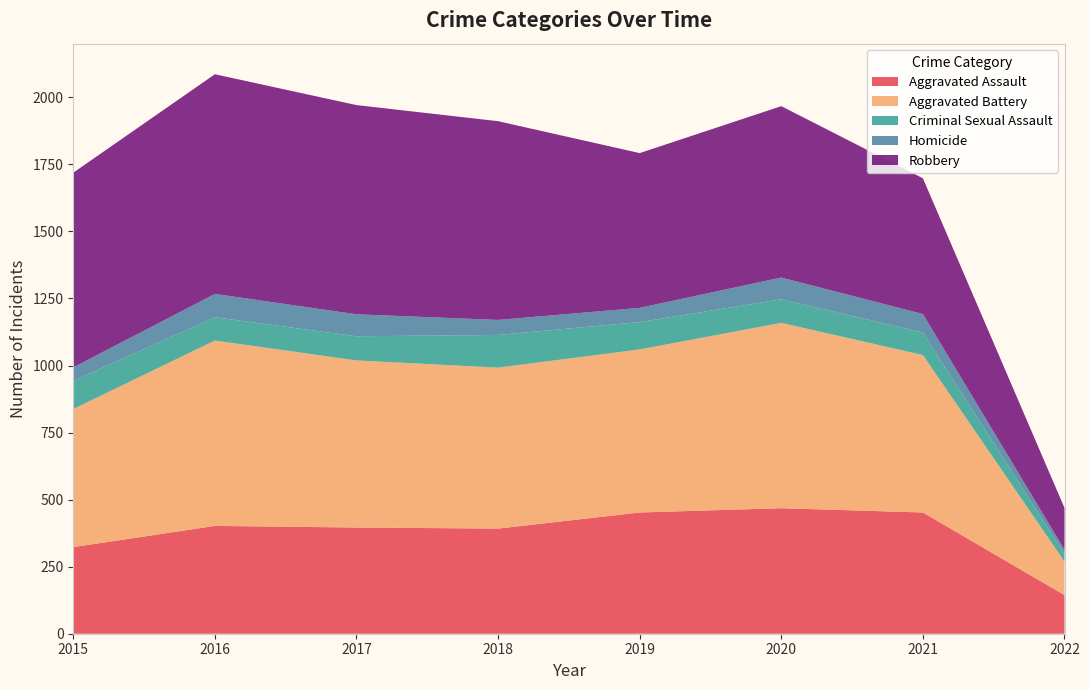

Reading left to right, transcribe all the data shown in this chart.

Aggravated Assault: 323	402	396	392	452	468	452	144
Aggravated Battery: 515	691	623	600	608	691	587	125
Criminal Sexual Assault: 105	87	90	122	102	88	84	28
Homicide: 50	87	82	56	53	81	69	16
Robbery: 726	819	780	741	577	639	506	156